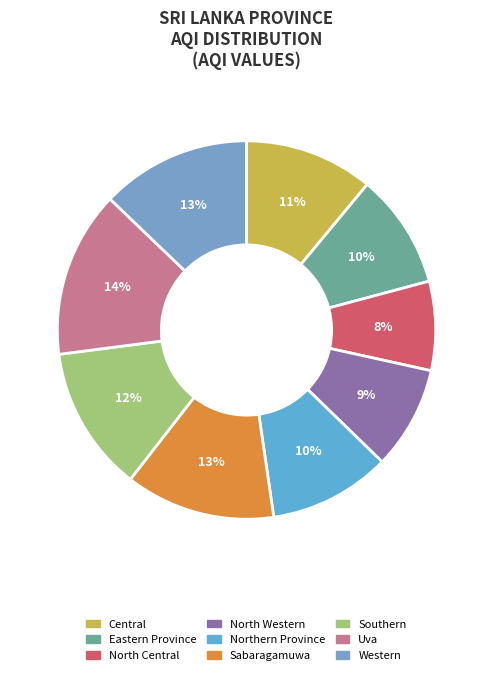

Which has a higher value, Uva or Northern Province?

Uva